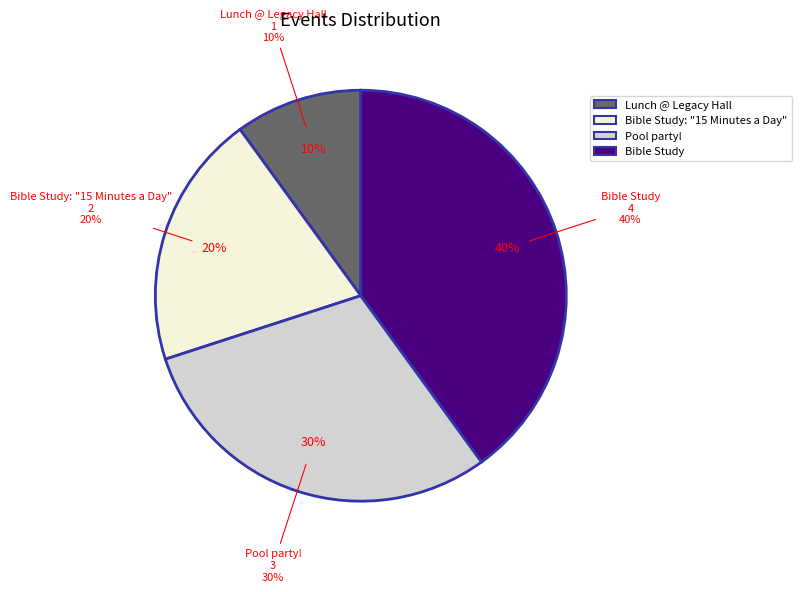

Is there any slice that represents more than half of the pie?

No